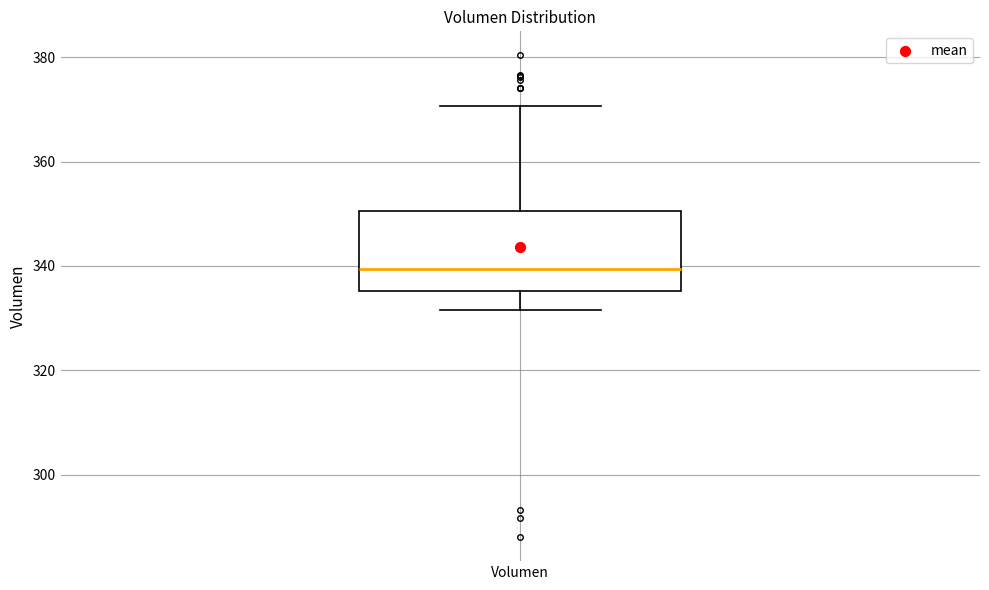

Read this box plot against the y-axis: the position of the median line, the range covered by the box, and the ends of both whiskers. The values are not printed on the chart, so give them approximately, as read against the axis.

median 340, box 336 to 350, whiskers 332 to 370